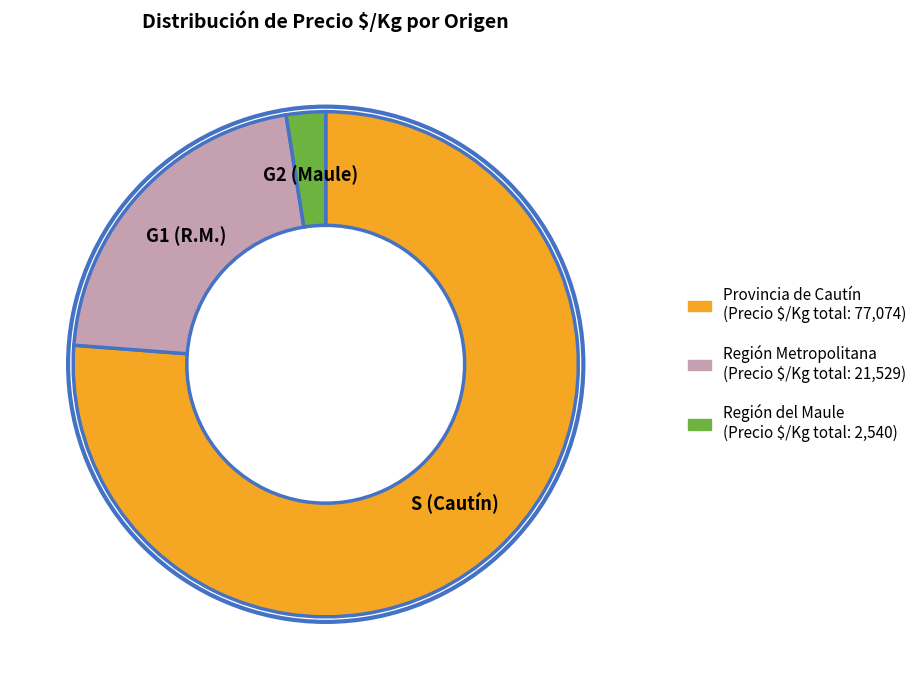

Is the sum of Región Metropolitana and Provincia de Cautín greater than half?

Yes